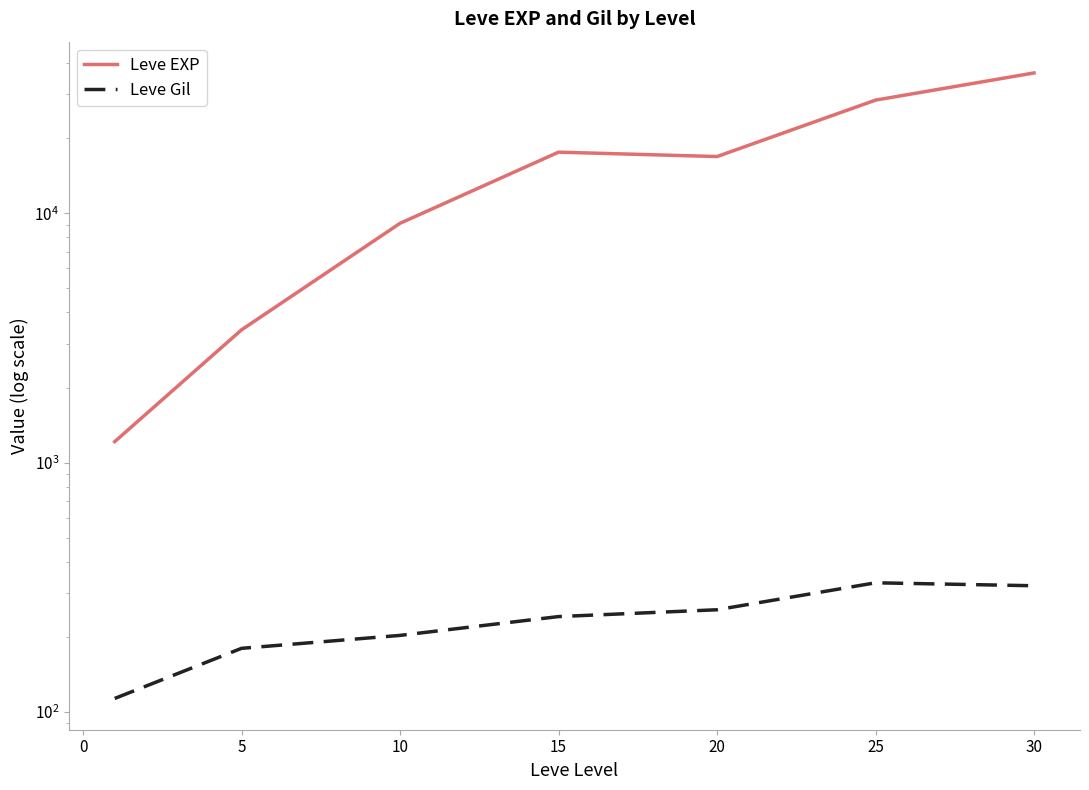

True or false: Leve EXP has more than 0 points higher than both neighbors.

True